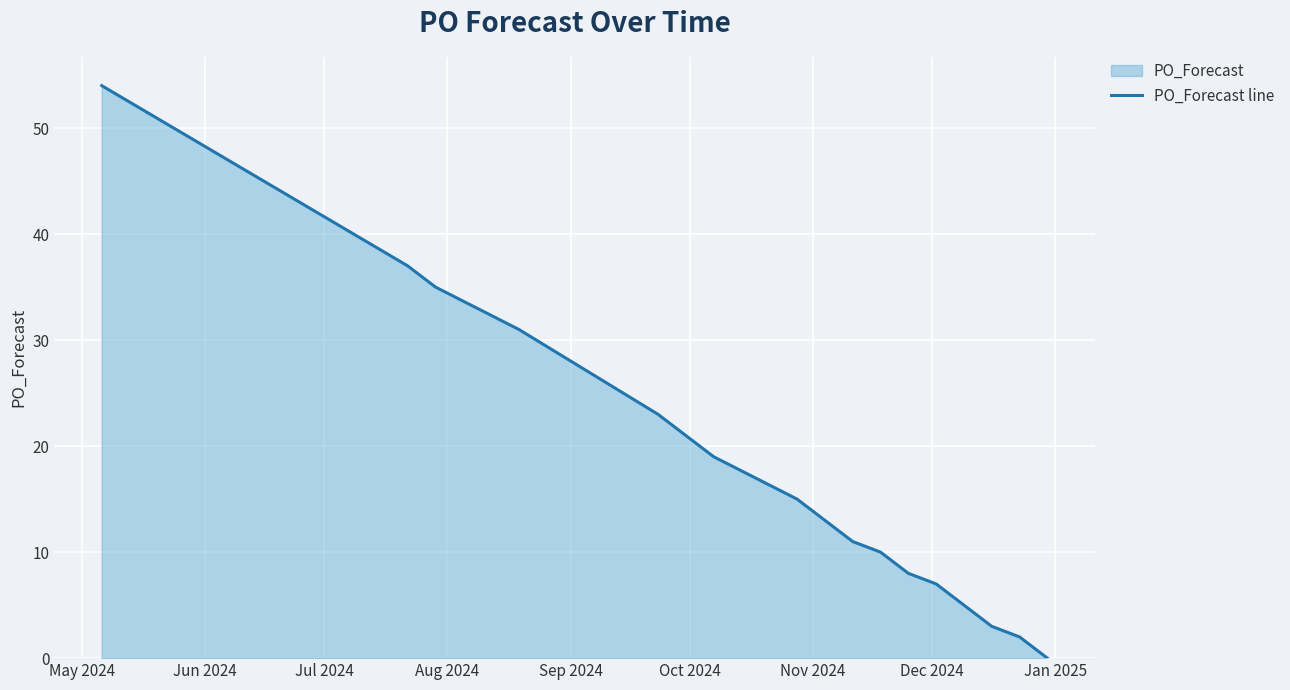

What is the difference between the maximum and minimum values?

54